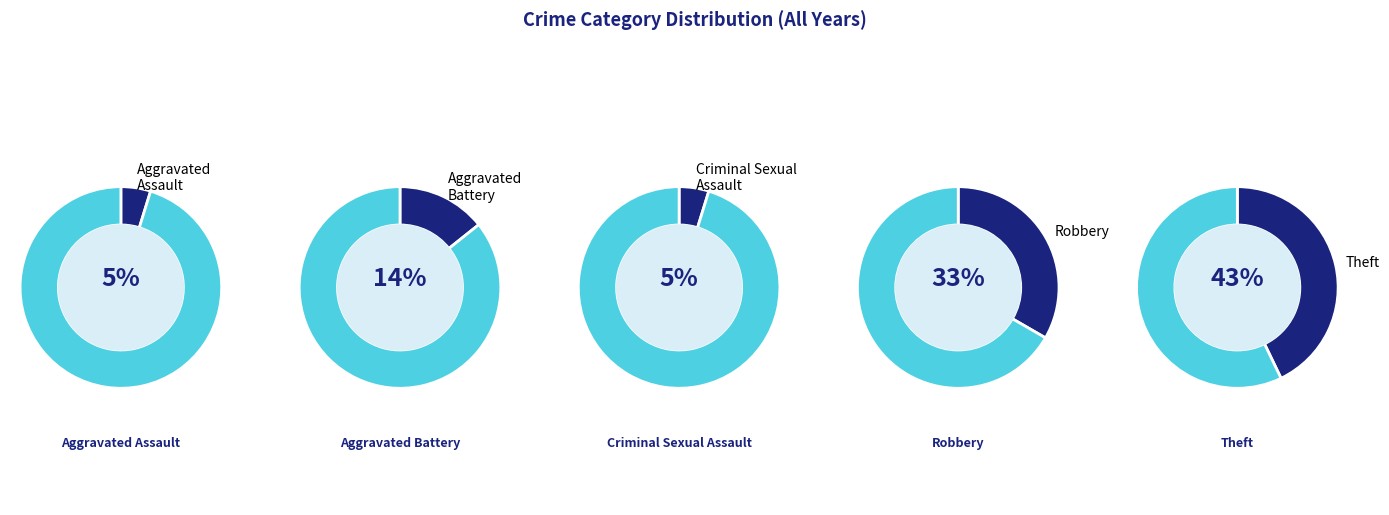

To the nearest percent, what percentage of the pie is Criminal Sexual Assault?

5%